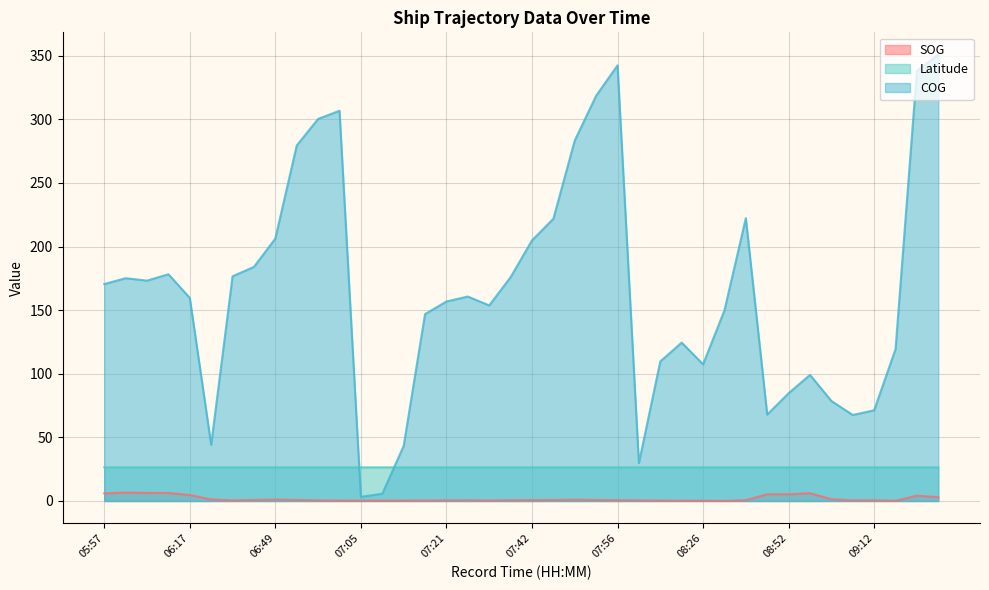

What is the total value across all series at 06:49?

233.8